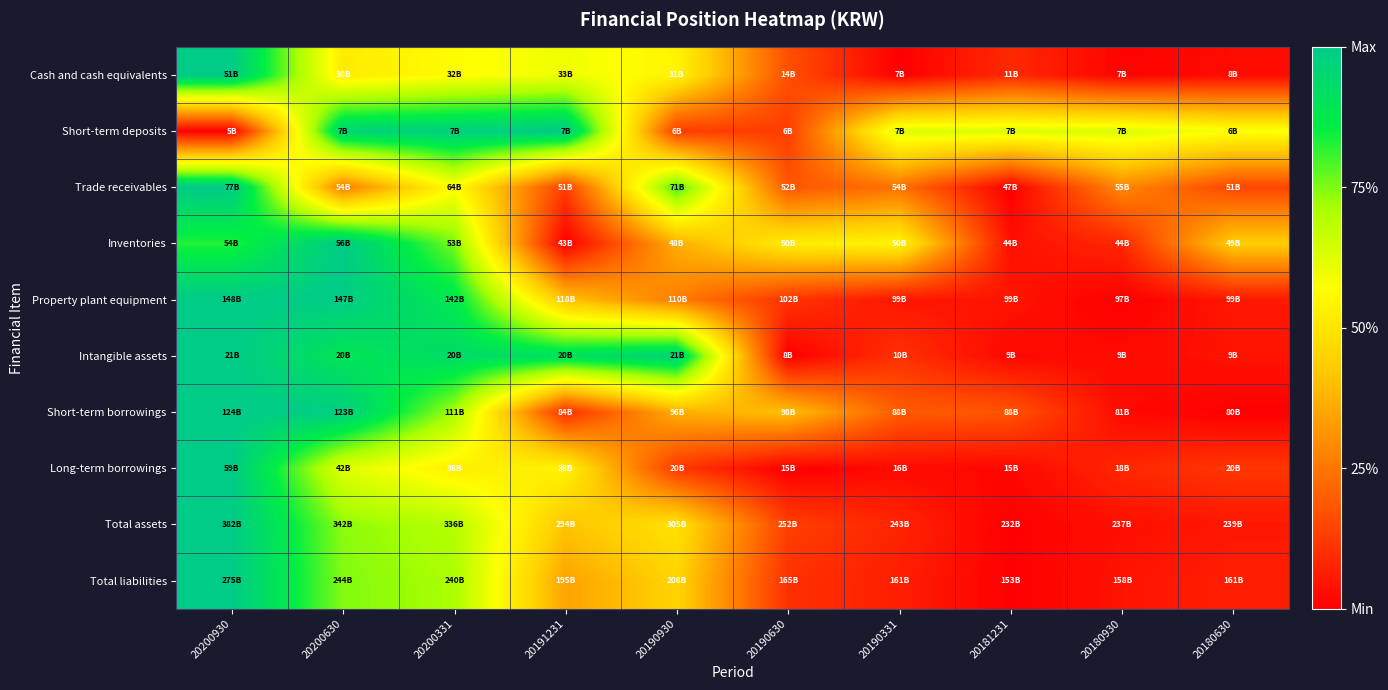

Reading right to left, extract all data points from this chart.

Cash and cash equivalents: 20180630=0.0	20180930=0.0	20181231=0.1	20190331=0.0	20190630=0.2	20190930=0.5	20191231=0.6	20200331=0.6	20200630=0.5	20200930=1.0
Short-term deposits: 20180630=0.6	20180930=0.6	20181231=0.6	20190331=0.6	20190630=0.1	20190930=0.1	20191231=1.0	20200331=1.0	20200630=1.0	20200930=0.0
Trade receivables: 20180630=0.1	20180930=0.3	20181231=0.0	20190331=0.2	20190630=0.2	20190930=0.8	20191231=0.1	20200331=0.6	20200630=0.3	20200930=1.0
Inventories: 20180630=0.4	20180930=0.1	20181231=0.0	20190331=0.5	20190630=0.5	20190930=0.4	20191231=0.0	20200331=0.8	20200630=1.0	20200930=0.8
Property plant equipment: 20180630=0.1	20180930=0.0	20181231=0.0	20190331=0.0	20190630=0.1	20190930=0.3	20191231=0.4	20200331=0.9	20200630=1.0	20200930=1.0
Intangible assets: 20180630=0.0	20180930=0.0	20181231=0.0	20190331=0.1	20190630=0.0	20190930=1.0	20191231=0.9	20200331=0.9	20200630=0.9	20200930=1.0
Short-term borrowings: 20180630=0.0	20180930=0.0	20181231=0.2	20190331=0.2	20190630=0.4	20190930=0.4	20191231=0.1	20200331=0.7	20200630=1.0	20200930=1.0
Long-term borrowings: 20180630=0.1	20180930=0.1	20181231=0.0	20190331=0.0	20190630=0.0	20190930=0.1	20191231=0.5	20200331=0.5	20200630=0.6	20200930=1.0
Total assets: 20180630=0.1	20180930=0.0	20181231=0.0	20190331=0.1	20190630=0.1	20190930=0.5	20191231=0.4	20200331=0.7	20200630=0.7	20200930=1.0
Total liabilities: 20180630=0.1	20180930=0.0	20181231=0.0	20190331=0.1	20190630=0.1	20190930=0.5	20191231=0.3	20200331=0.7	20200630=0.7	20200930=1.0